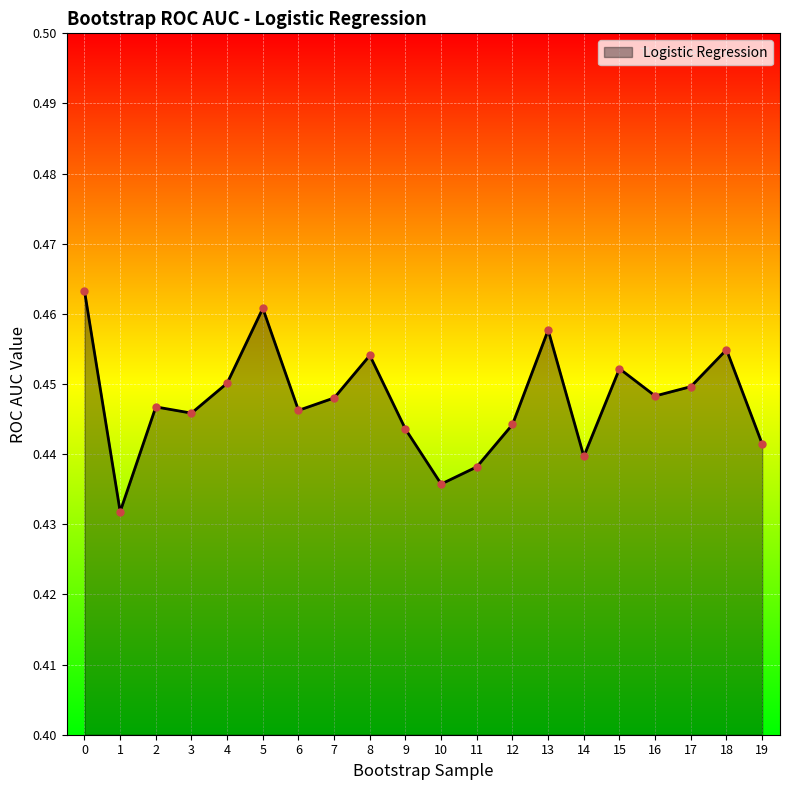

What is the sum of all values?

9.0